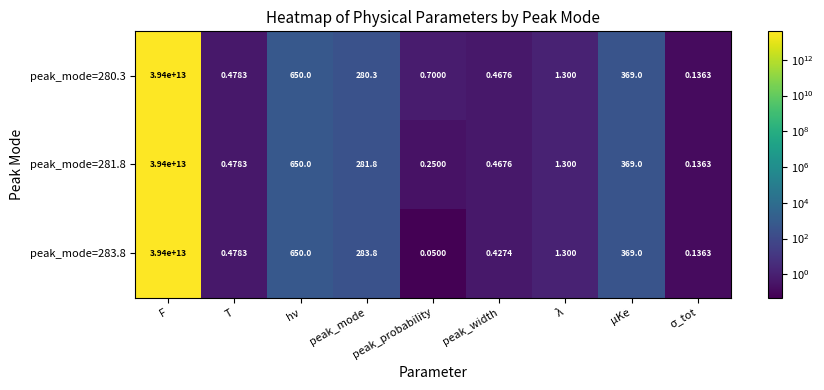

Which category has the highest value in the peak_mode=281.8 series?

F